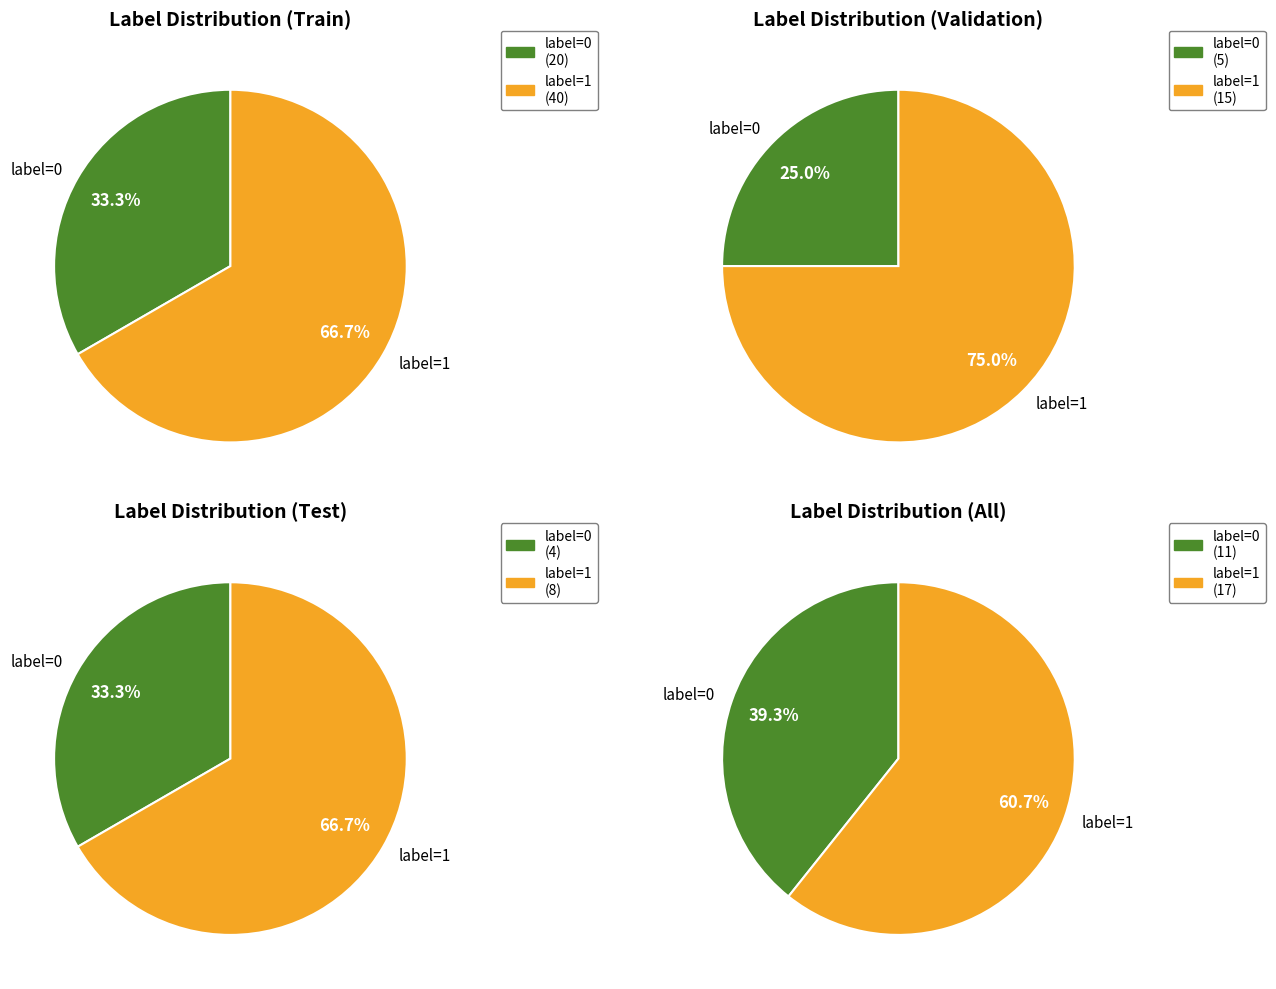

True or false: label=0 accounts for 22% of the total.

False